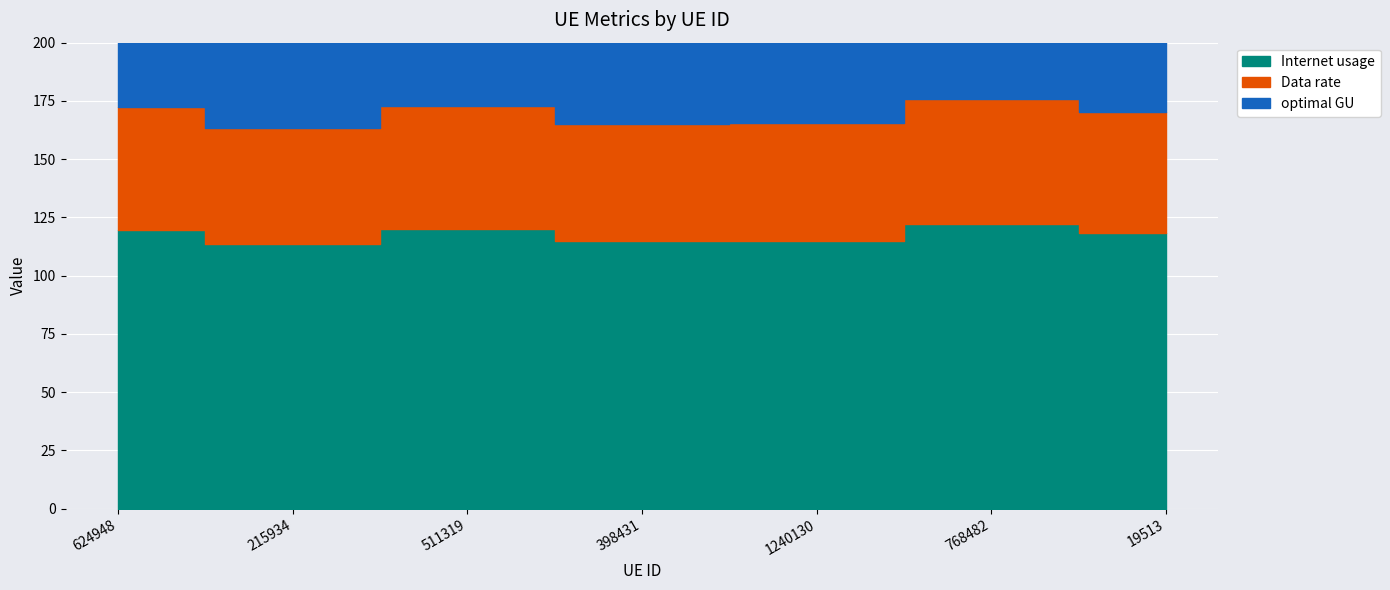

What is the label of the 6th point from the right?

215934